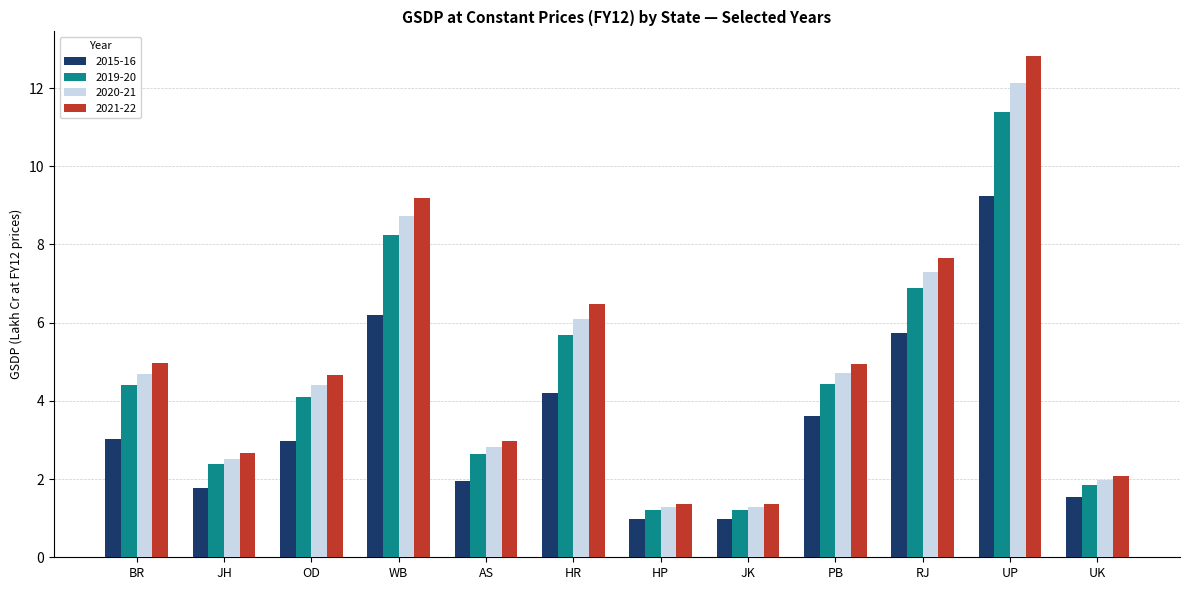

What is the difference between the highest and lowest values at JH?

0.9